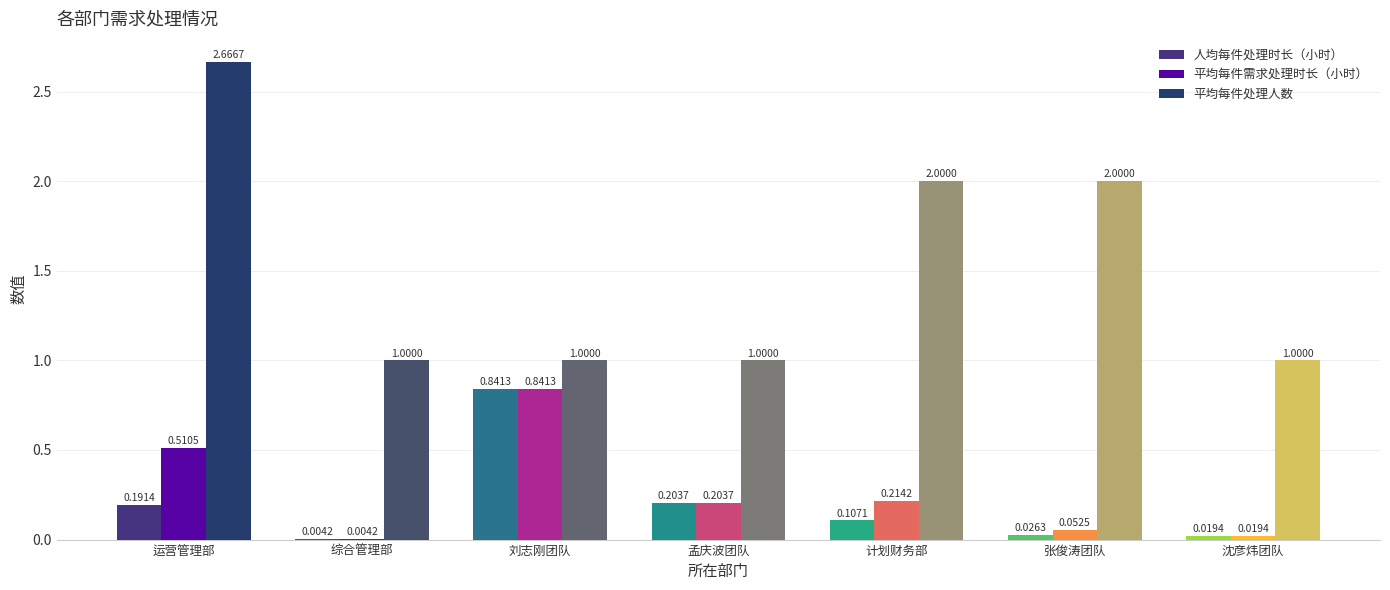

What position from the right is 张俊涛团队?

2